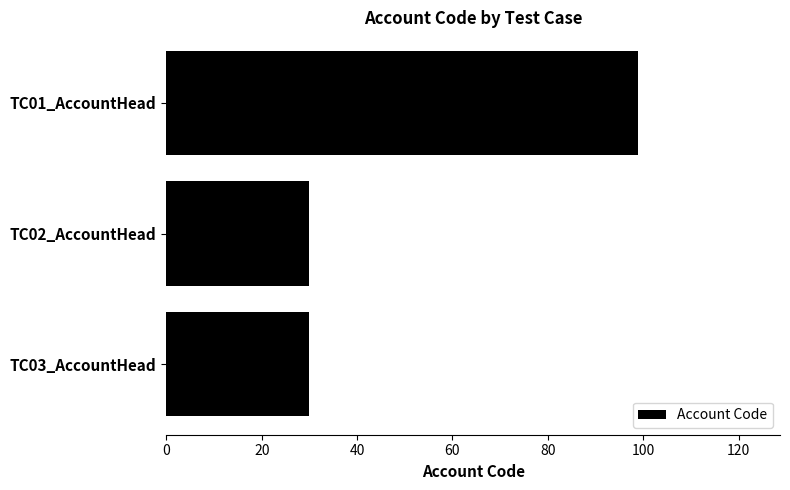

How many distinct data groups are displayed?

1